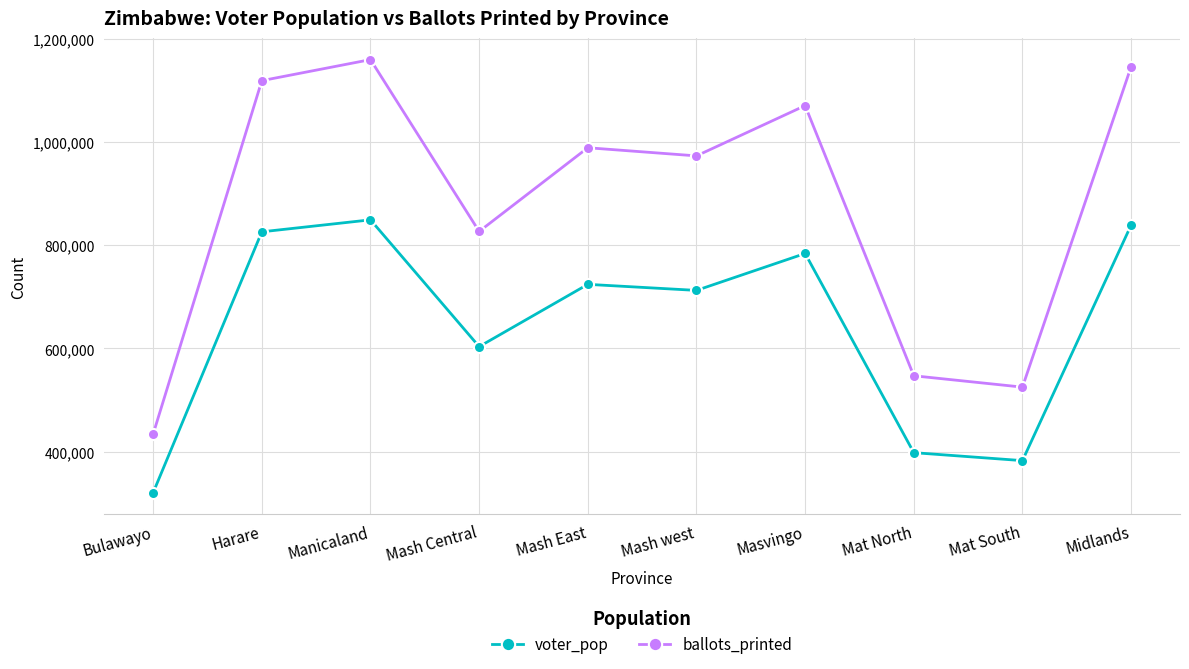

Reading left to right, extract all data points from this chart.

voter_pop: Bulawayo=320598	Harare=826274	Manicaland=849499	Mash Central=603639	Mash East=724402	Mash west=712667	Masvingo=784266	Mat North=398018	Mat South=382575	Midlands=839219
ballots_printed: Bulawayo=434200	Harare=1119400	Manicaland=1160200	Mash Central=827000	Mash East=989300	Mash west=973500	Masvingo=1071000	Mat North=547100	Mat South=525100	Midlands=1146400